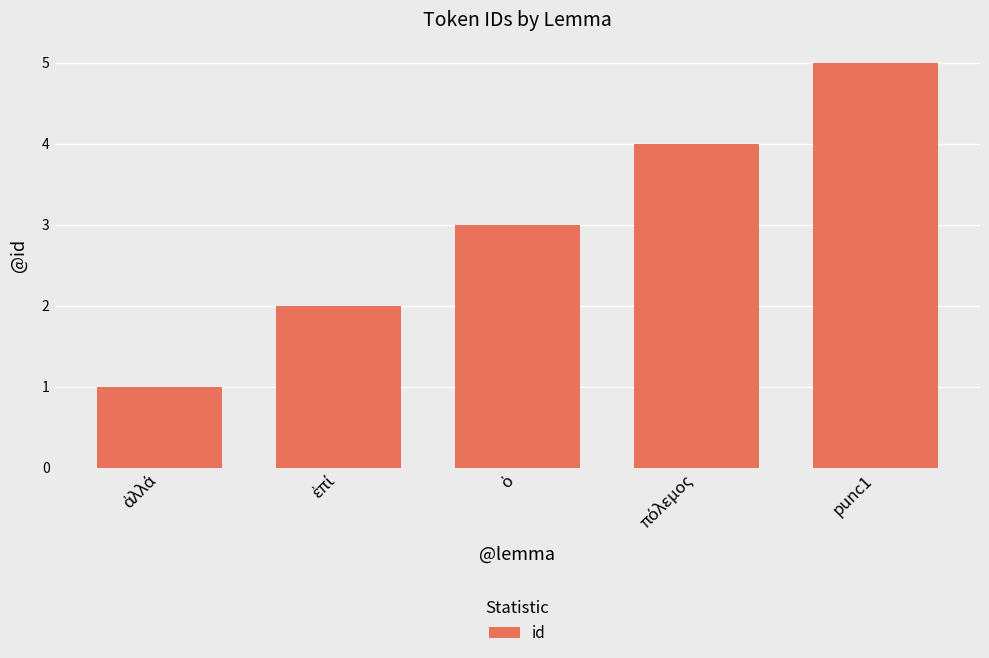

What is the label of the 5th bar from the left?

punc1